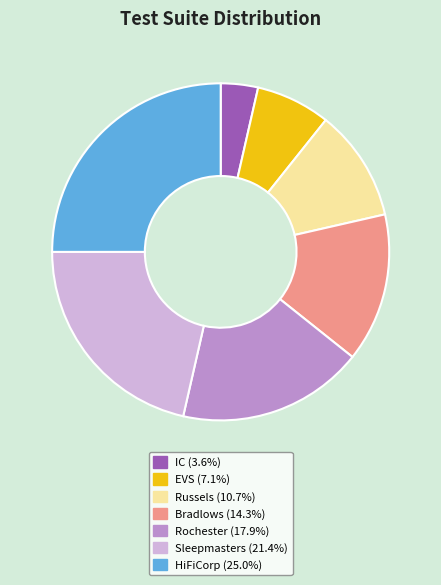

What is the largest slice in the pie chart?

HiFiCorp